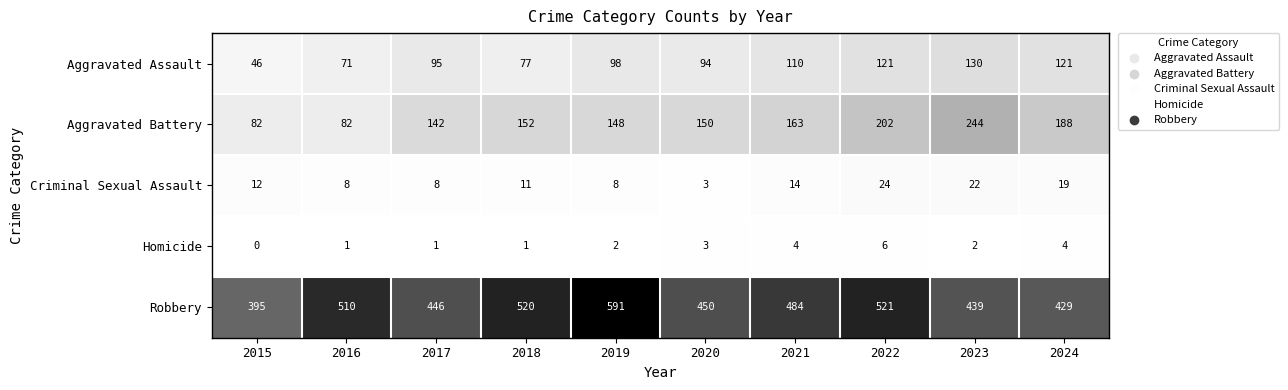

Is it true that Robbery equals 247 at 2017?

False